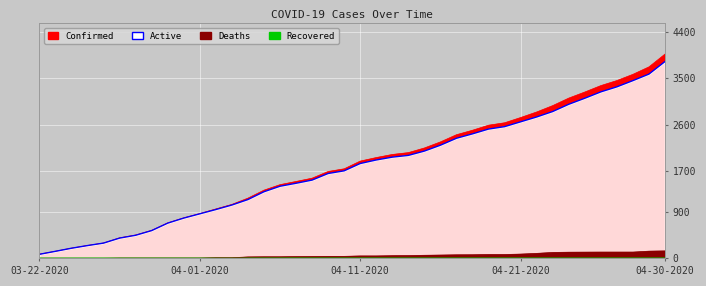

How many data points does each series have?

40